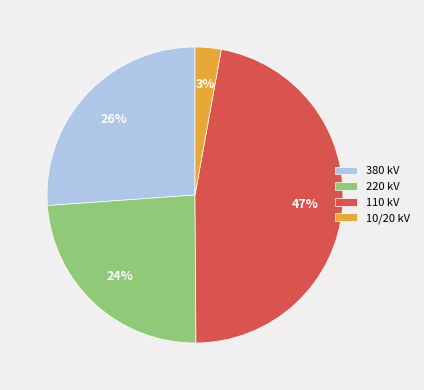

What is the smallest slice in the pie chart?

10/20 kV